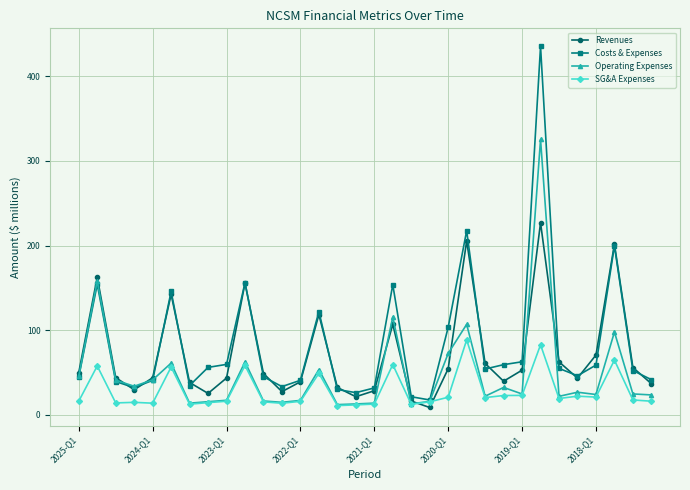

What is the minimum value for SG&A Expenses?

11.0